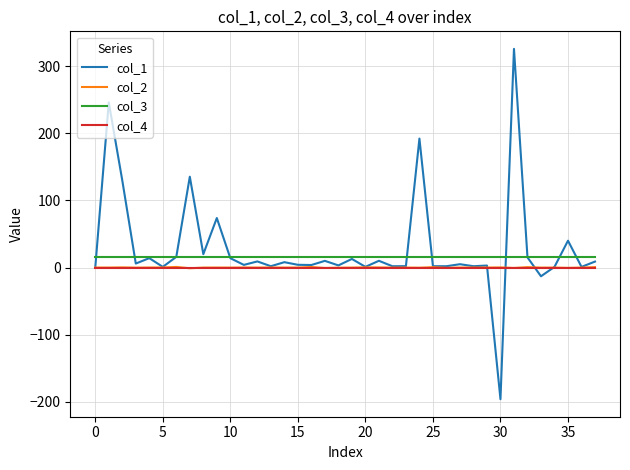

True or false: col_4 and col_3 intersect in this chart.

False